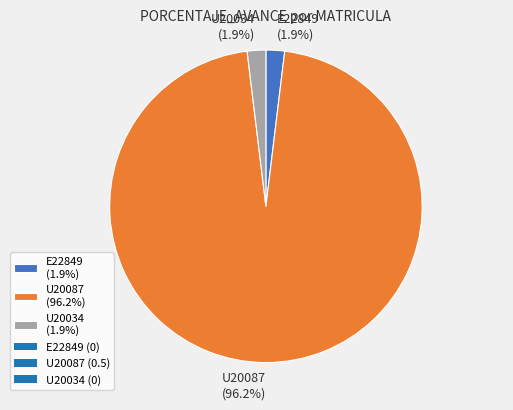

To the nearest percent, what is the average slice percentage?

33%